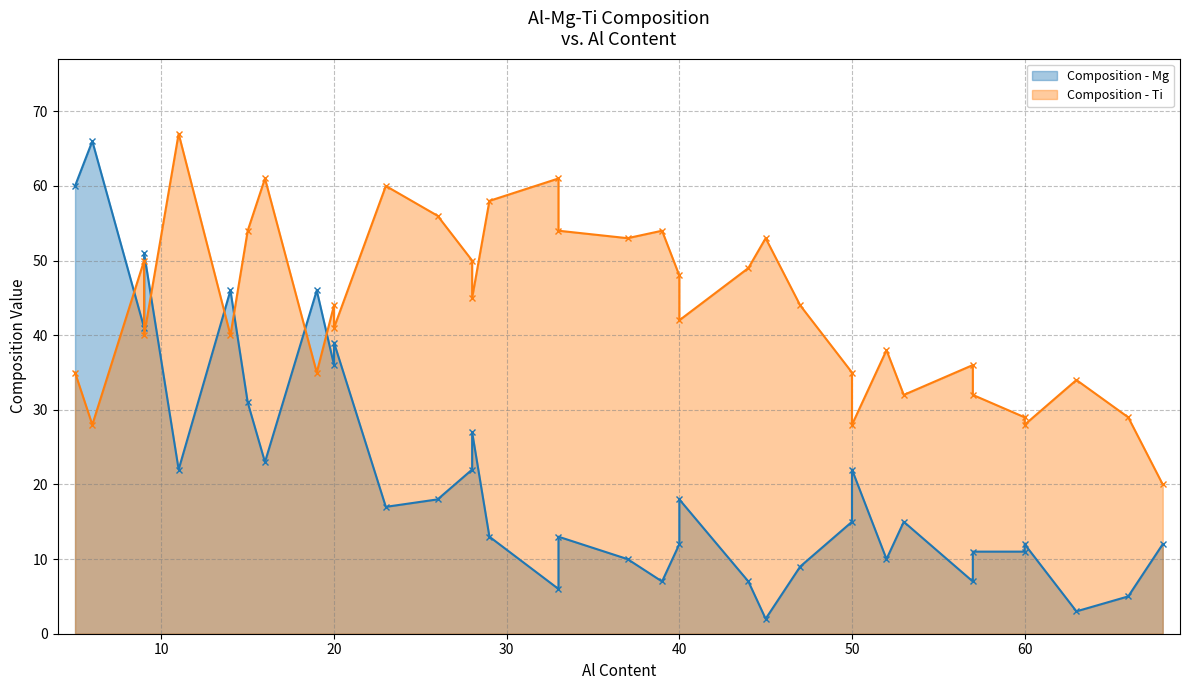

What is the minimum value shown in the chart?

2